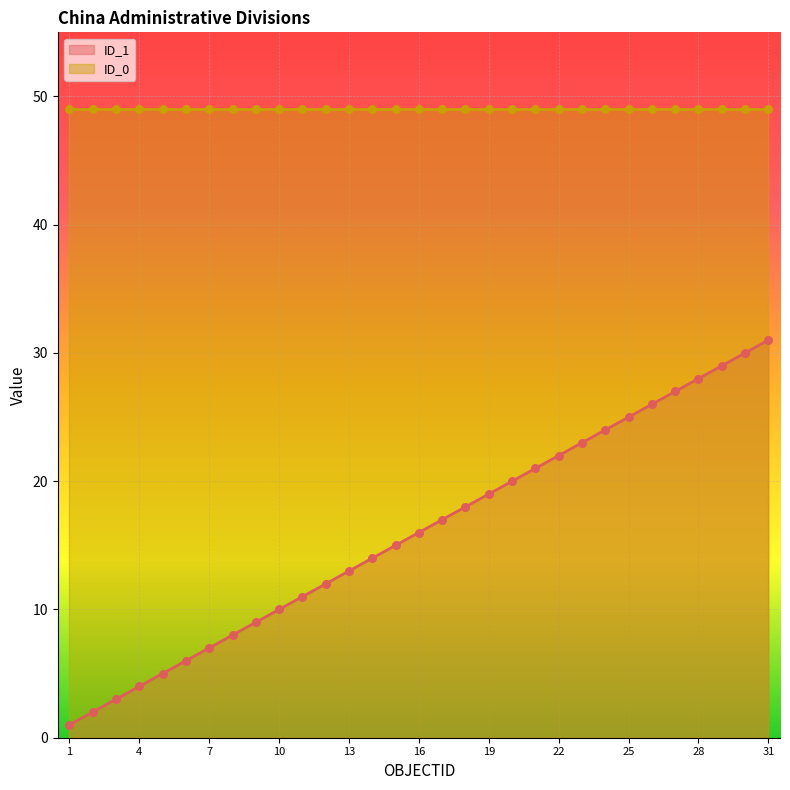

Between 30 and 31, which is larger?

31